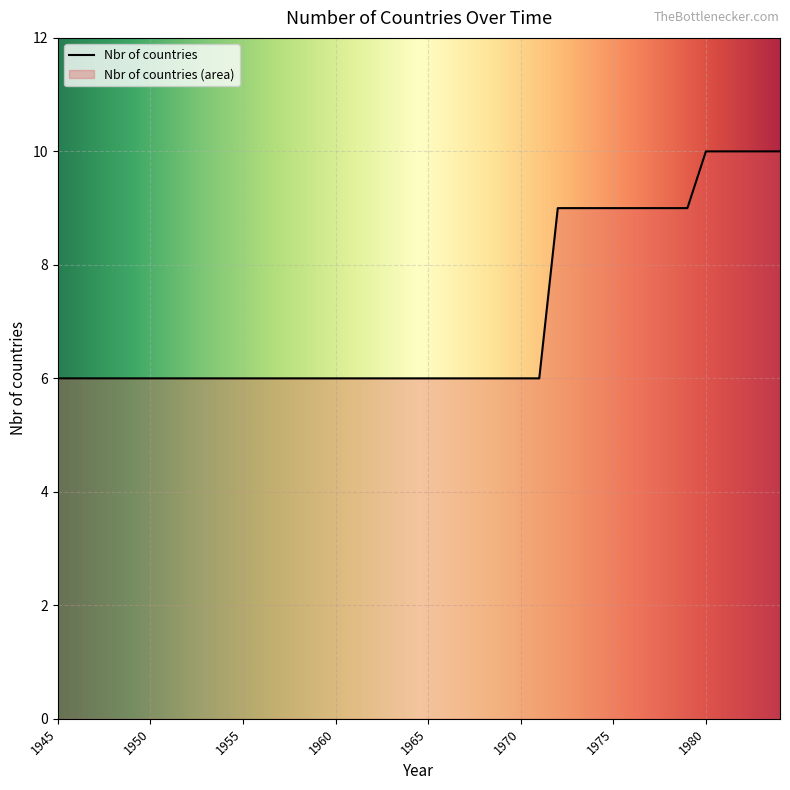

Rank the categories by value from lowest to highest.

1945, 1946, 1947, 1948, 1949, 1950, 1951, 1952, 1953, 1954, 1955, 1956, 1957, 1958, 1959, 1960, 1961, 1962, 1963, 1964, 1965, 1966, 1967, 1968, 1969, 1970, 1971, 1972, 1973, 1974, 1975, 1976, 1977, 1978, 1979, 1980, 1981, 1982, 1983, 1984